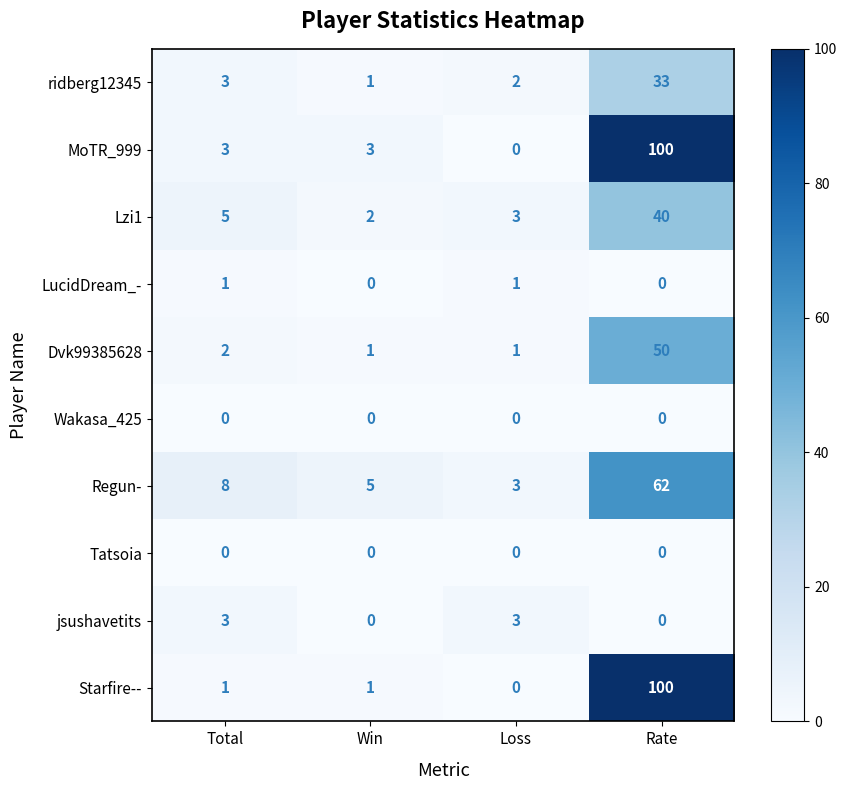

What is the greatest value displayed?

100